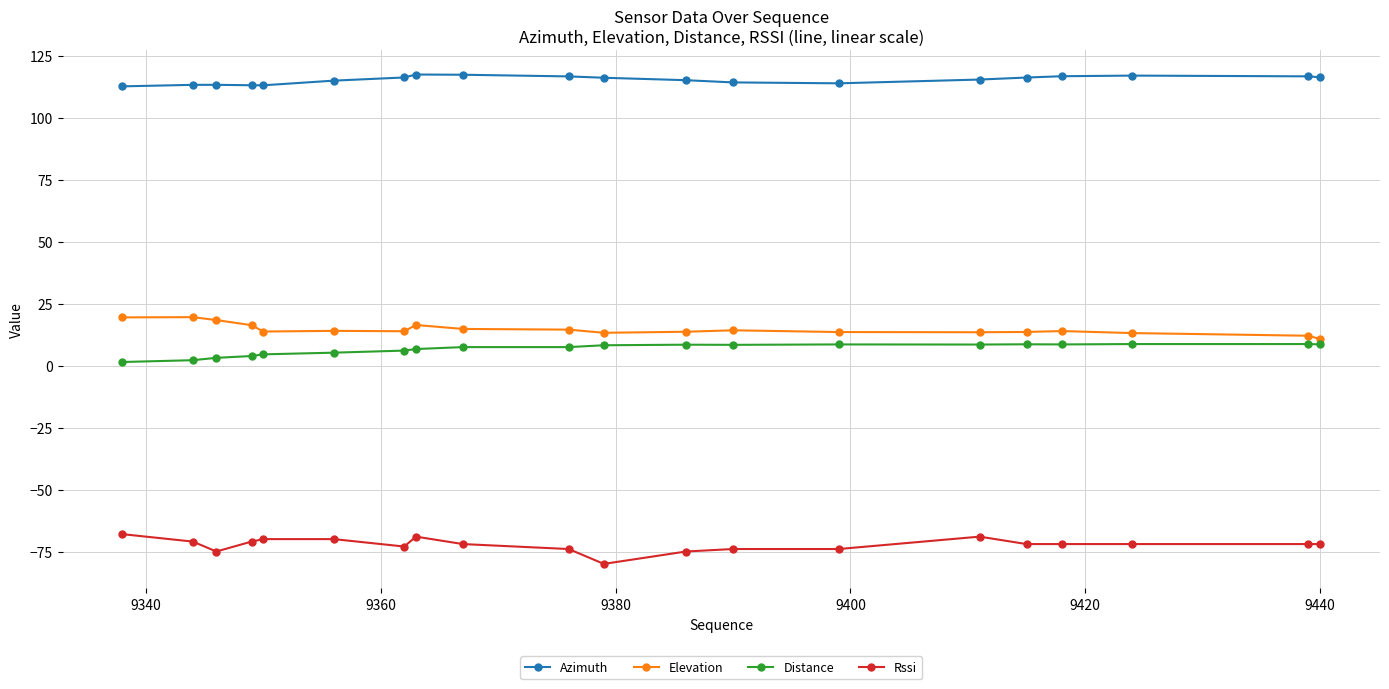

True or false: Elevation and Azimuth cross at least once.

False